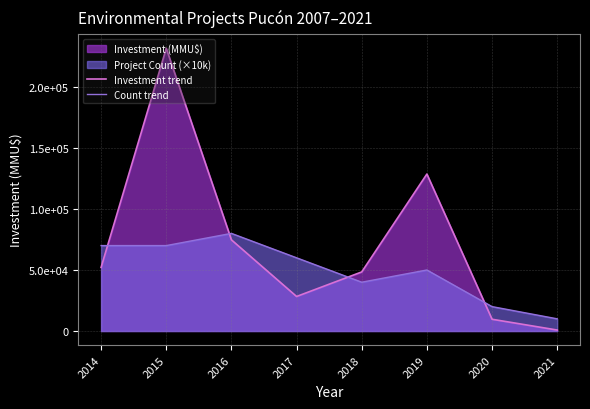

Where is Count trend nearest to the value 45000?

2018